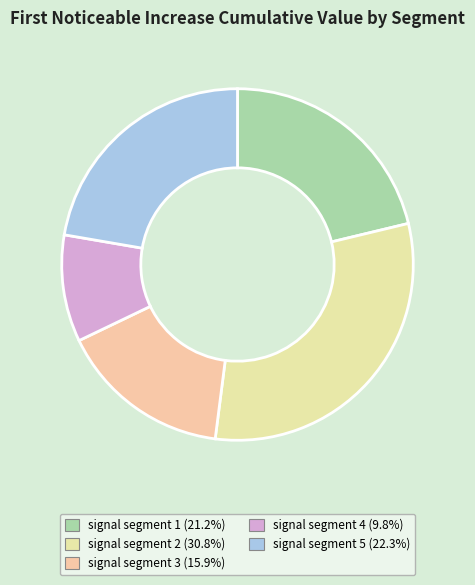

What percentage is the signal segment 2 slice, to the nearest percent?

31%